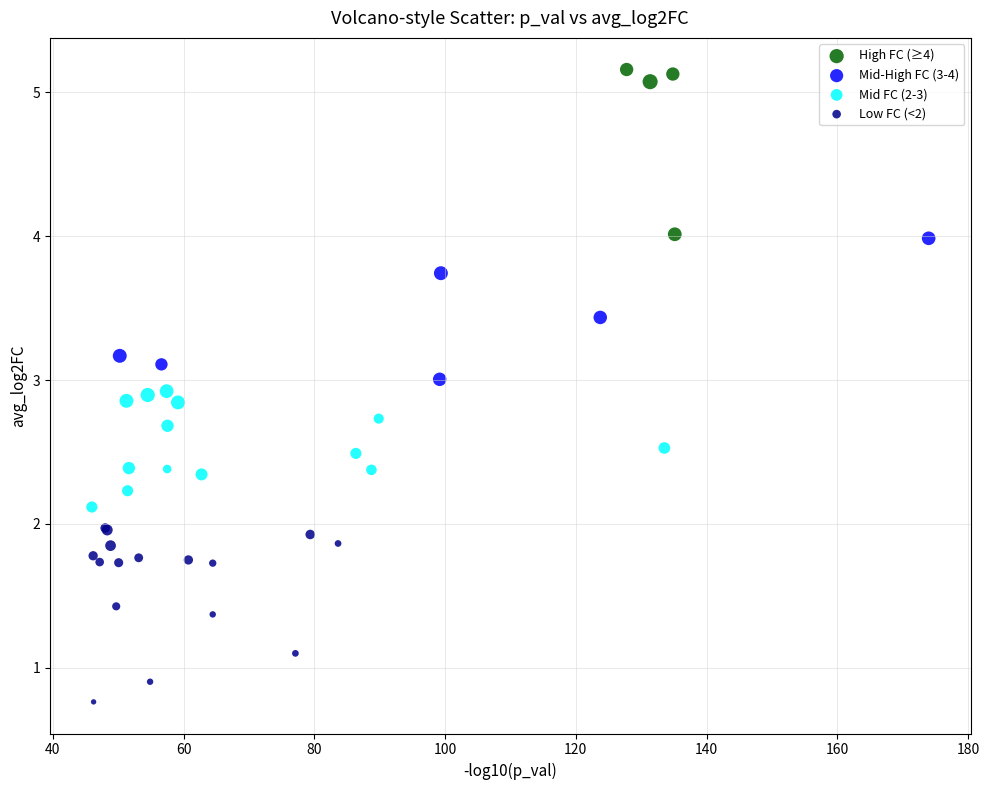

Which series reaches the maximum Y coordinate?

High FC (≥4)